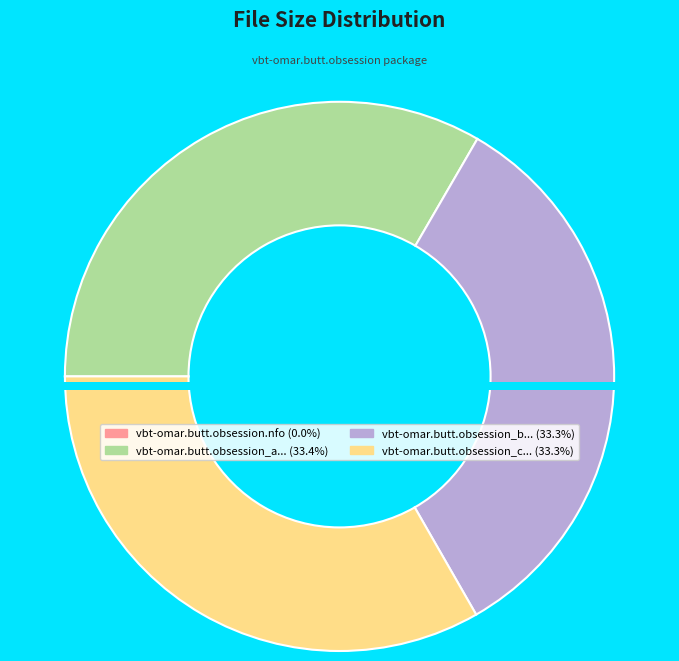

Between vbt-omar.butt.obsession_c.avi and vbt-omar.butt.obsession_a.avi, which is larger?

vbt-omar.butt.obsession_a.avi